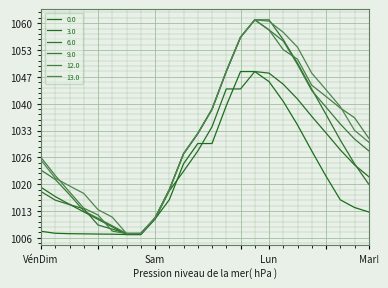

What are all the series names shown in the legend?

0.0, 3.0, 6.0, 9.0, 12.0, 13.0